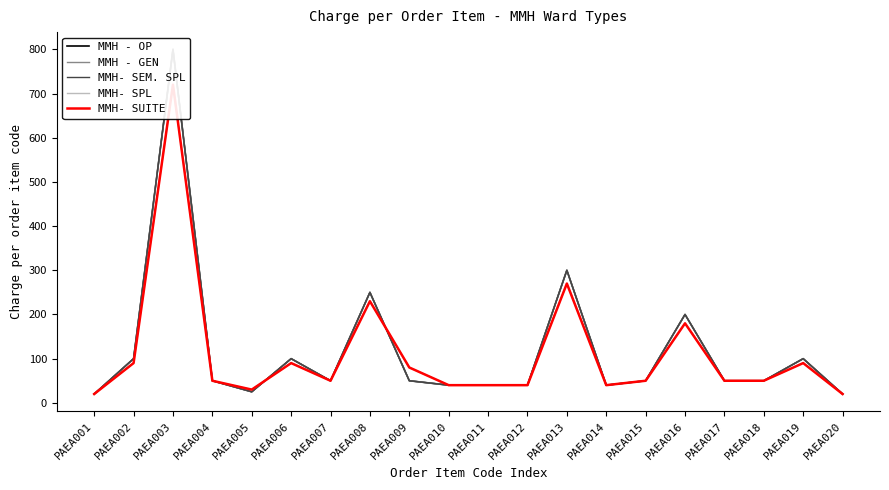

At which category does MMH- SPL reach its first local peak?

PAEA003